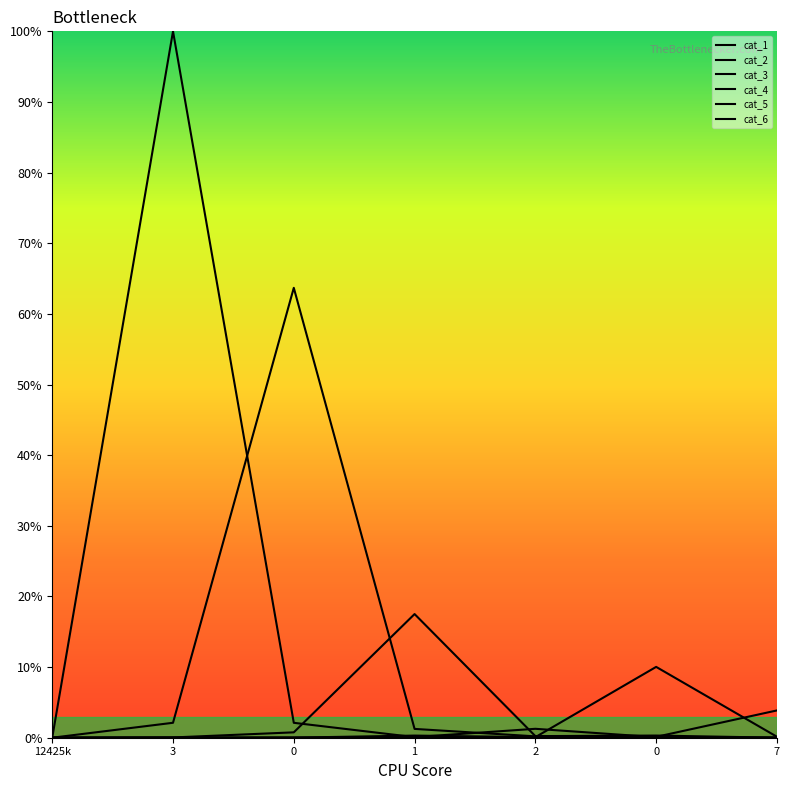

At how many categories does at least one series exceed 4?

4